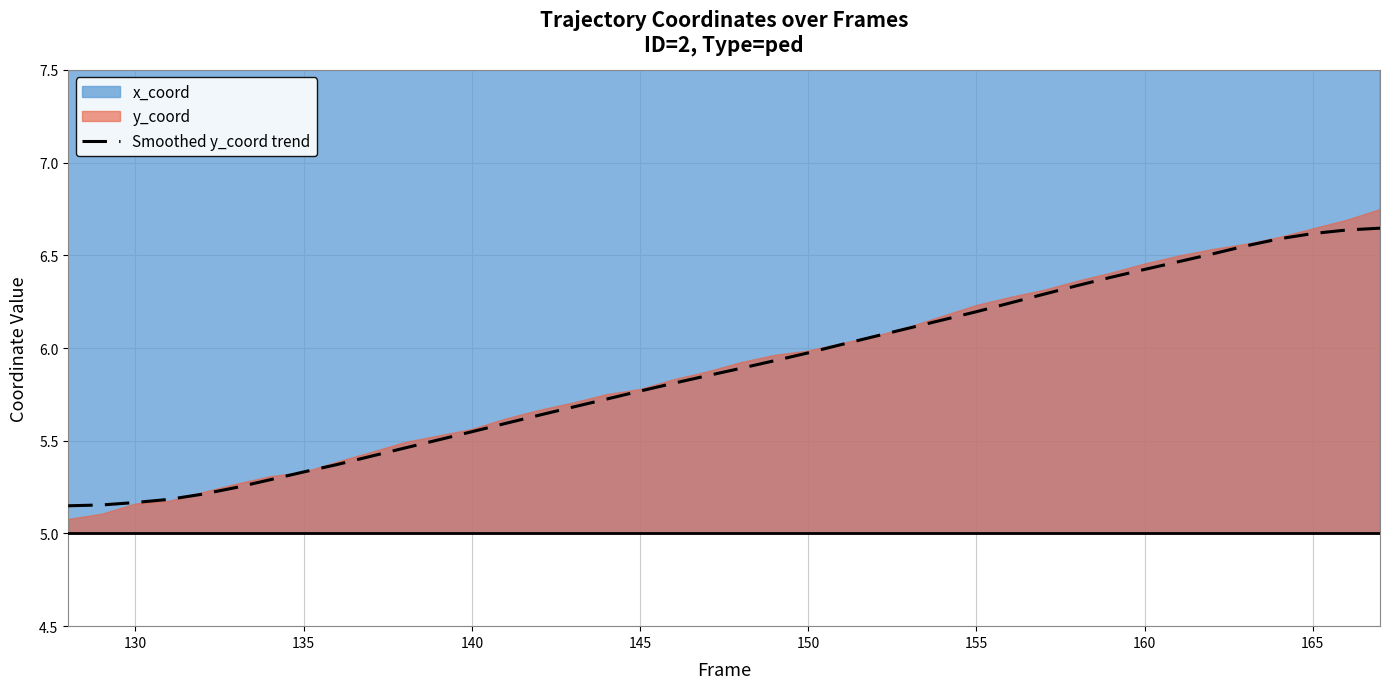

What is the average value?

5.9